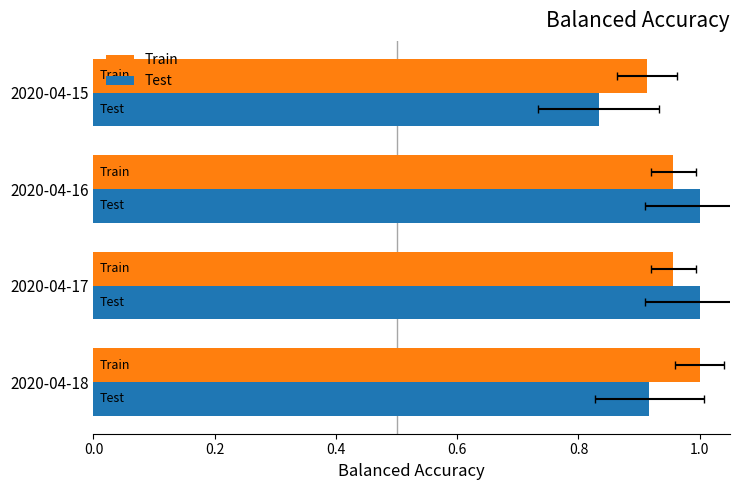

Rank the series at 2020-04-16 from highest to lowest value.

Test, Train